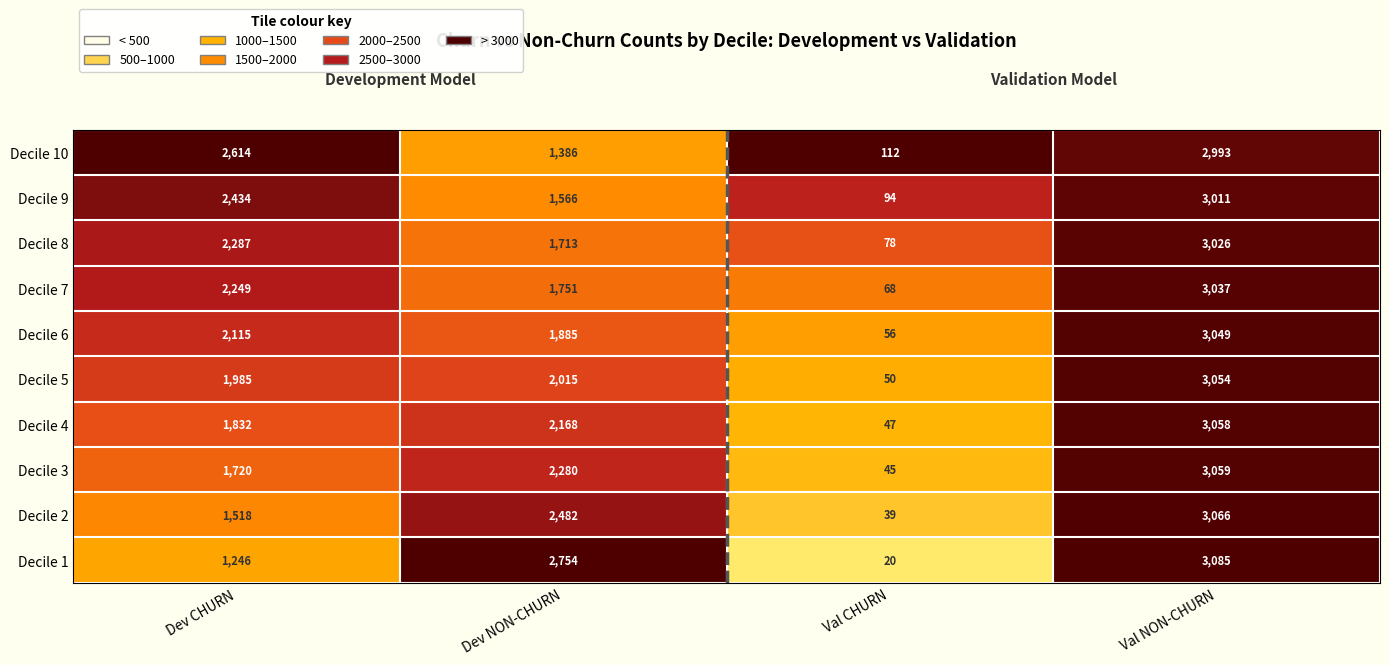

At which label is Decile 9 closest to 1552?

Dev NON-CHURN